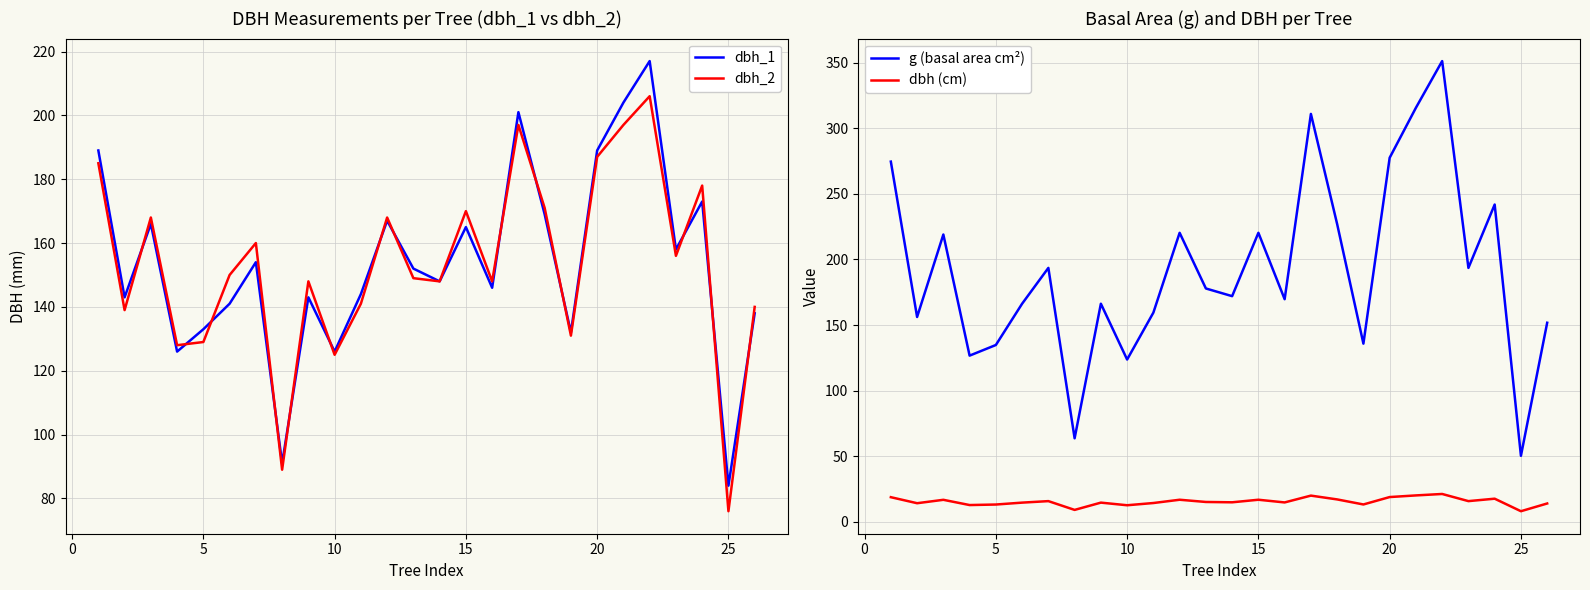

What are all the series names shown in the legend?

dbh_1, dbh_2, g (basal area cm²), dbh (cm)